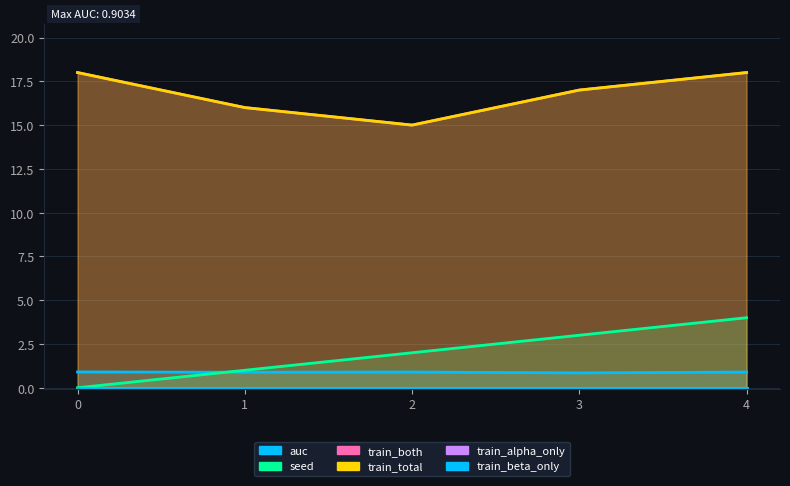

What value does the auc series have at 4?

0.9